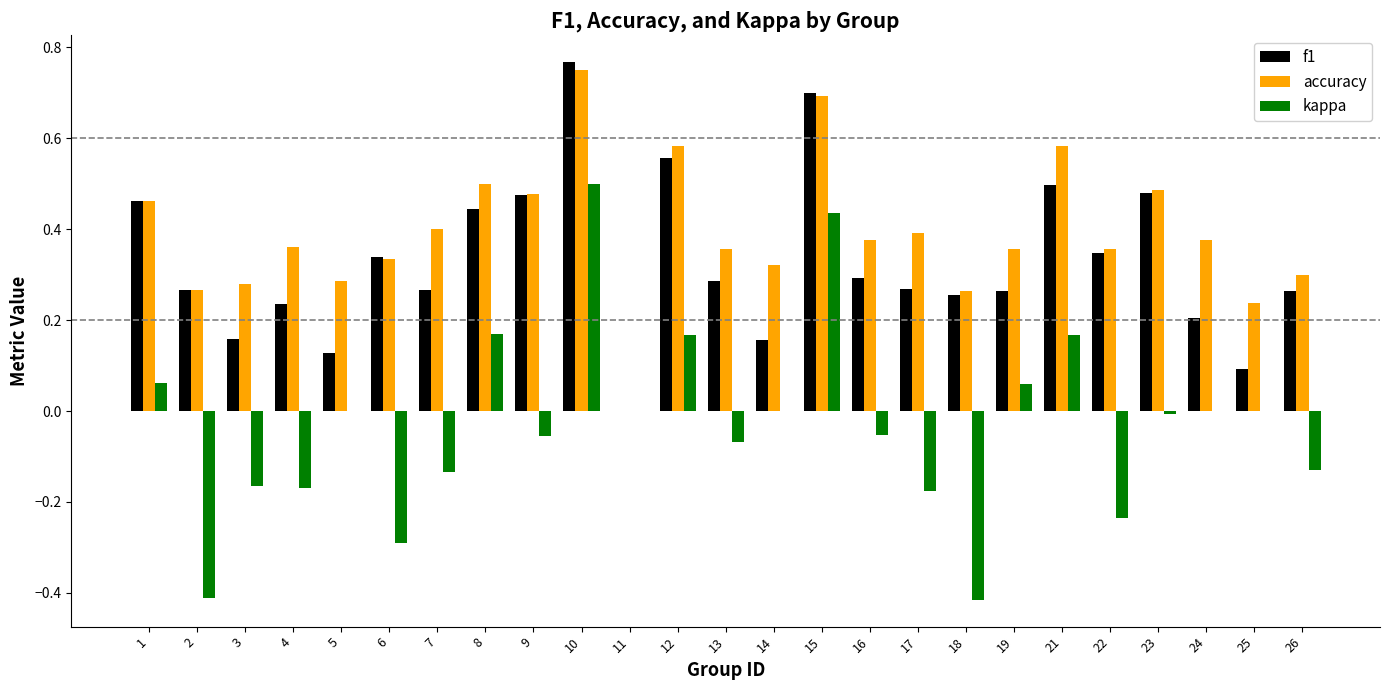

Count the number of data series in this chart.

3